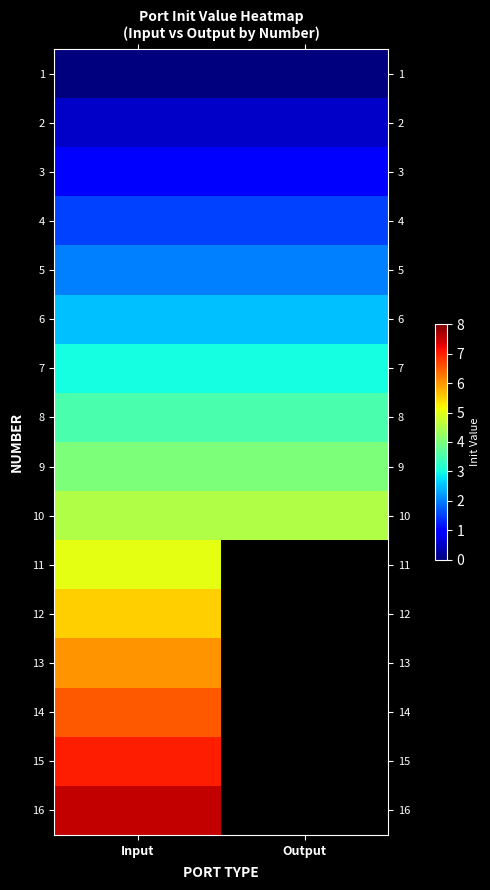

What is the maximum value shown in the chart?

7.5